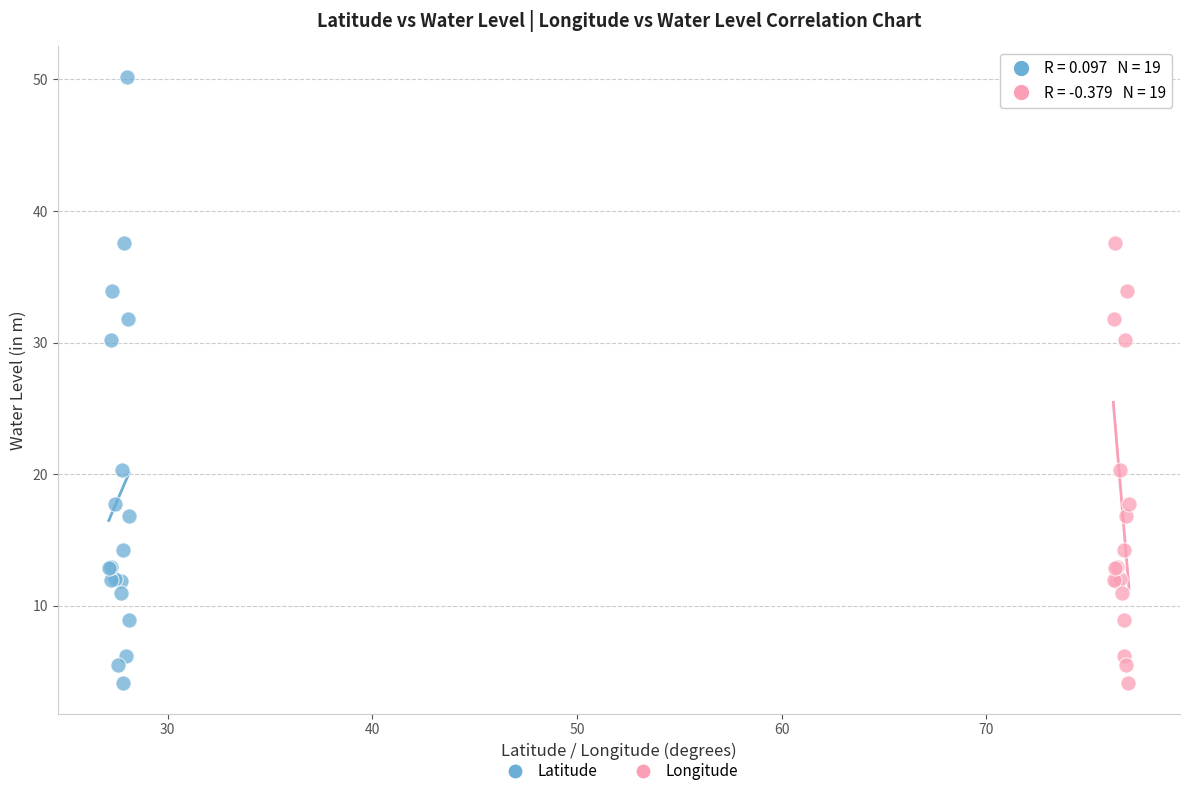

What are all the series names shown in the legend?

Latitude, Longitude